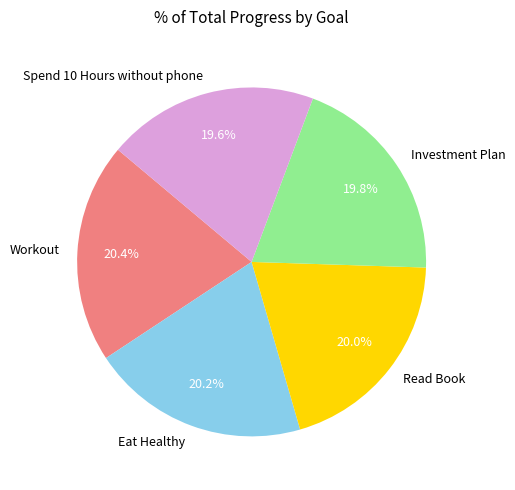

Does any single category account for the majority?

No